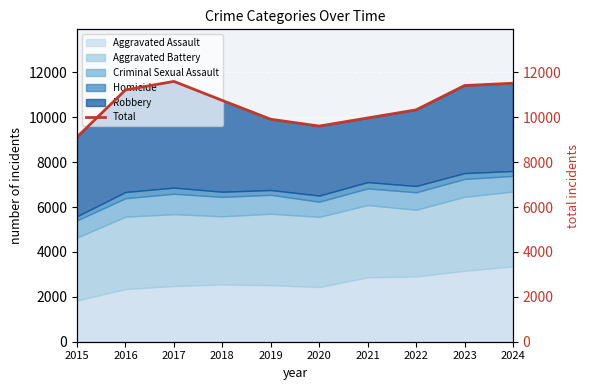

At which category does the chart reach its minimum across all series?

2015